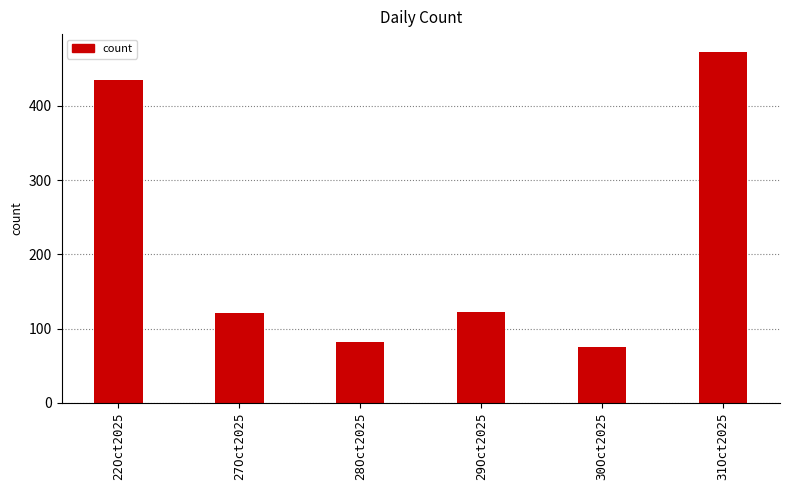

What is the average value?

218